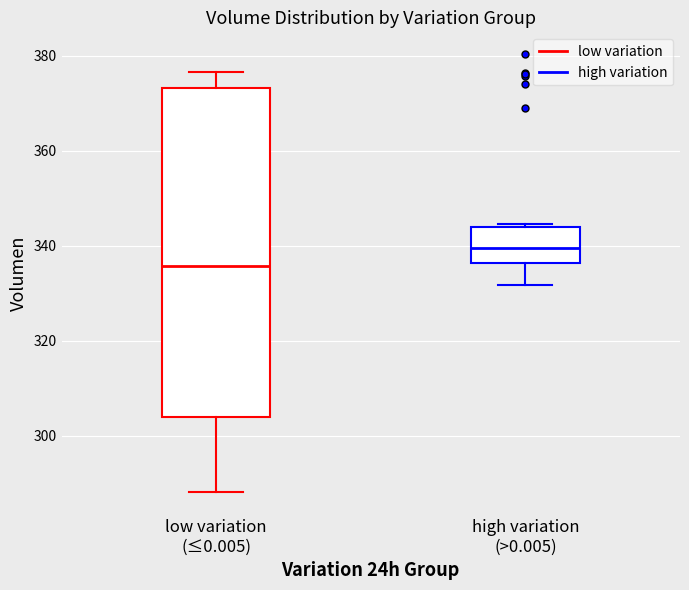

Where does the median line of the box for low variation (≤0.005) sit on the y-axis? The values are not printed on the chart, so give them approximately, as read against the axis.

336